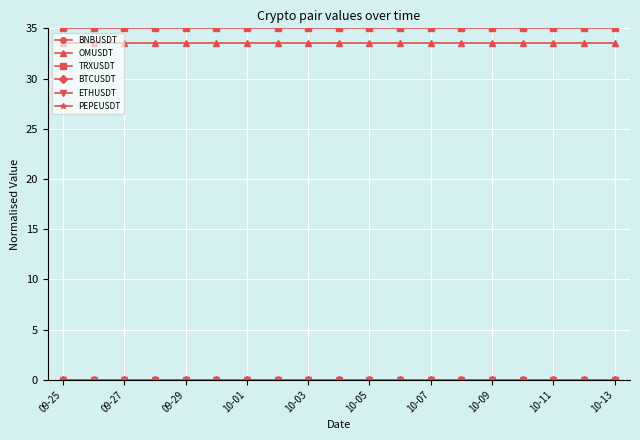

What is the minimum value for OMUSDT?

33.6